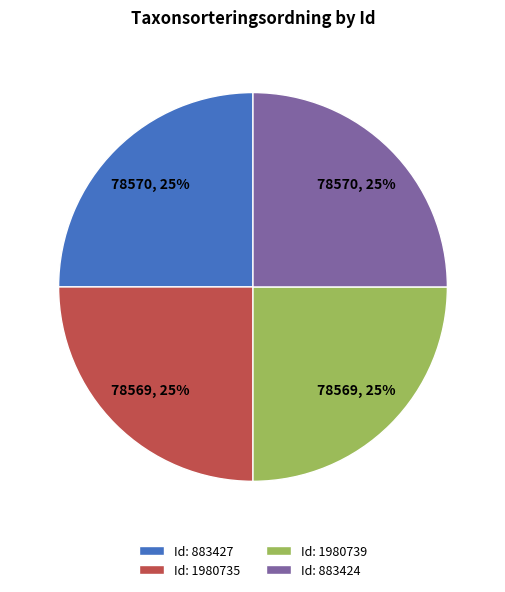

To the nearest percent, what is the combined percentage of Id: 883427 and Id: 1980739?

50%